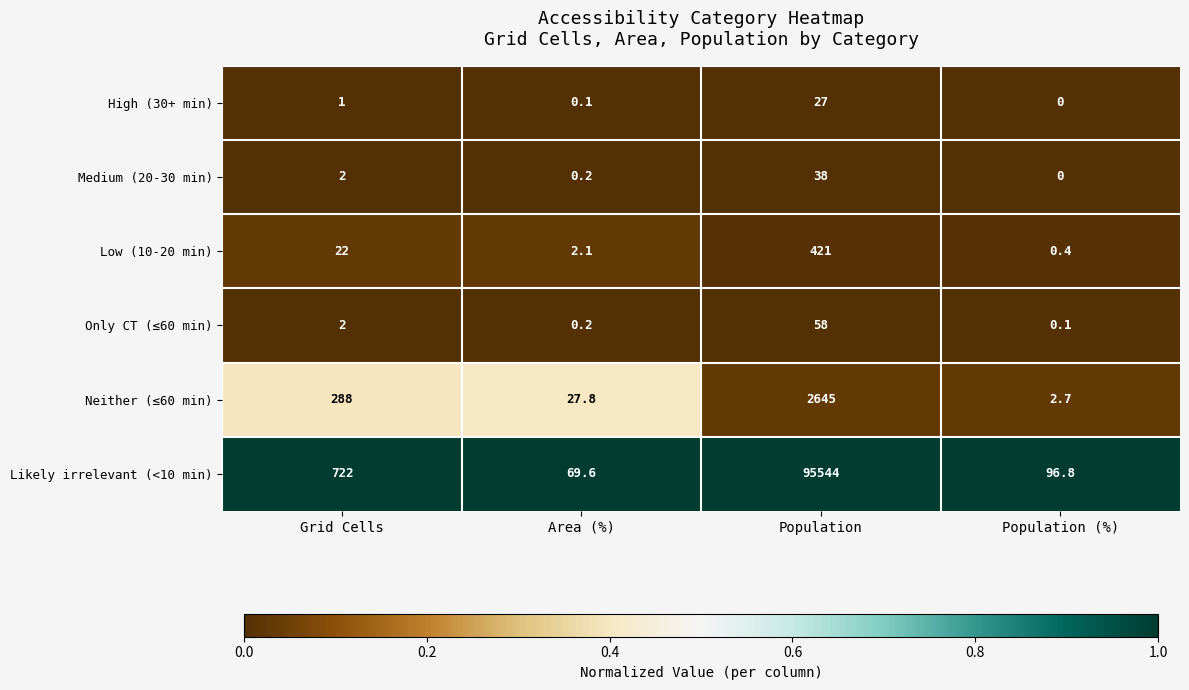

What is the sum of the Only CT (≤60 min) values at Population (%) and Population?

58.1